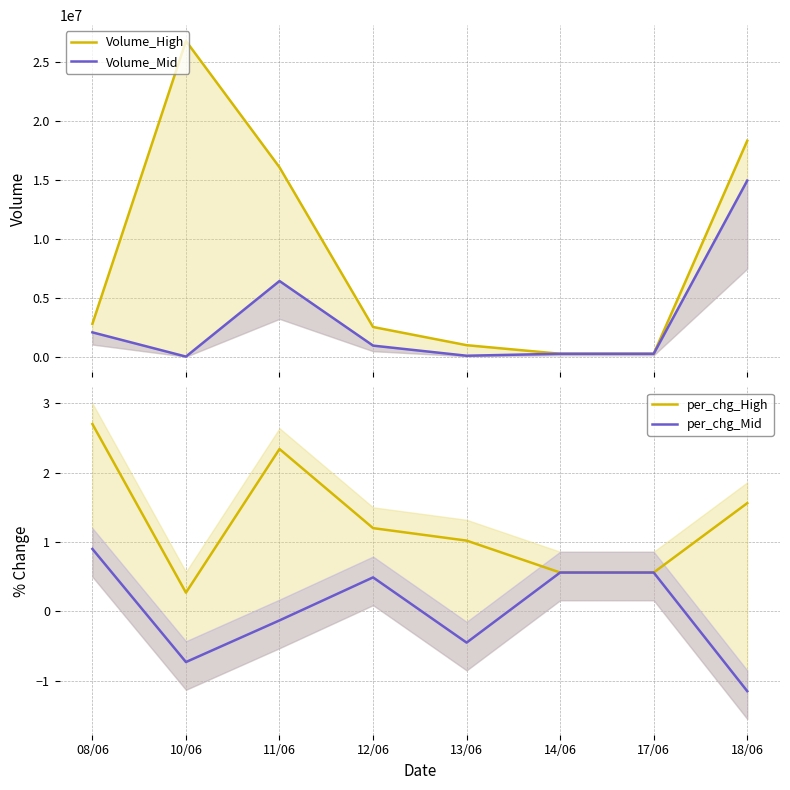

Which series has the largest range (max minus min)?

Volume_High